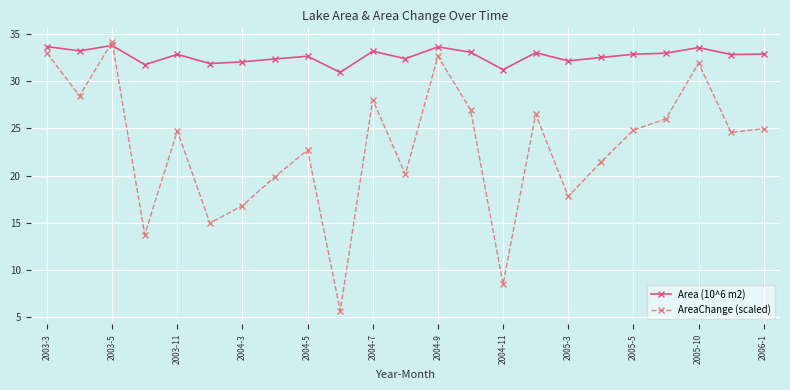

What are all the series names shown in the legend?

Area (10^6 m2), AreaChange (scaled)